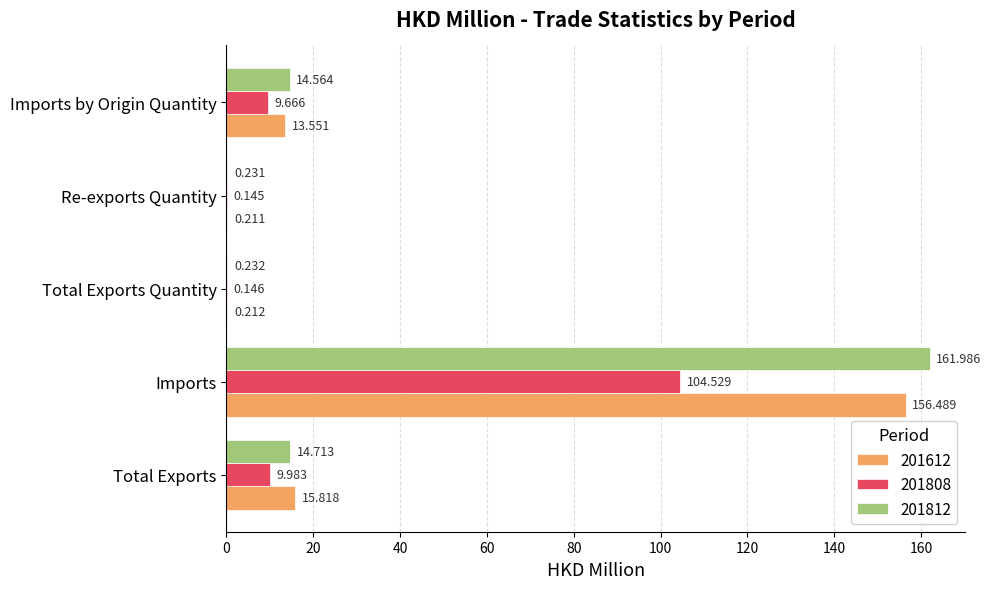

Which category has the highest value across all series?

Imports